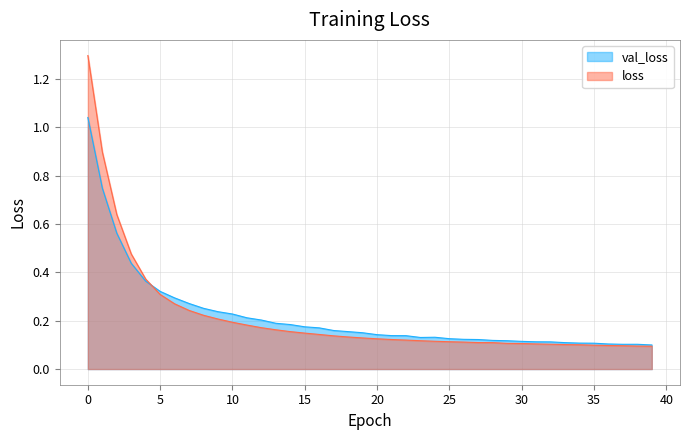

How many lines are shown in the chart?

2